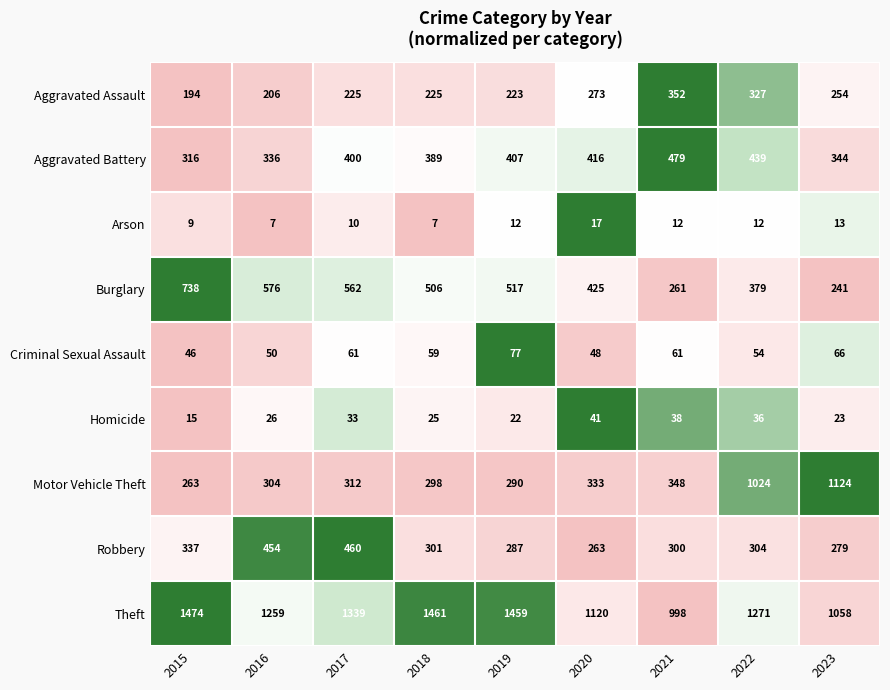

What is the highest value of the Homicide series?

41